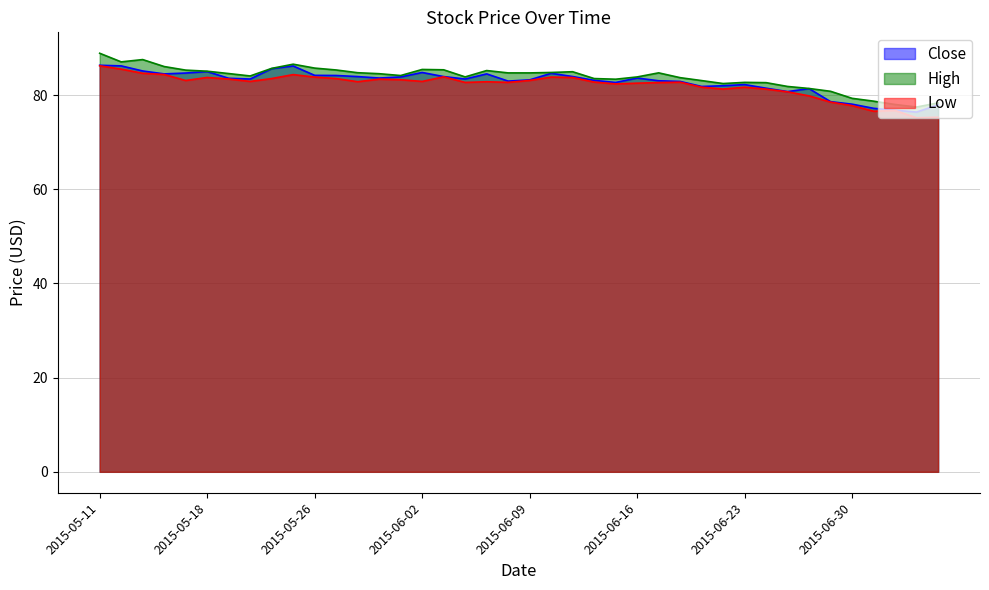

True or false: Low and High cross at least once.

False